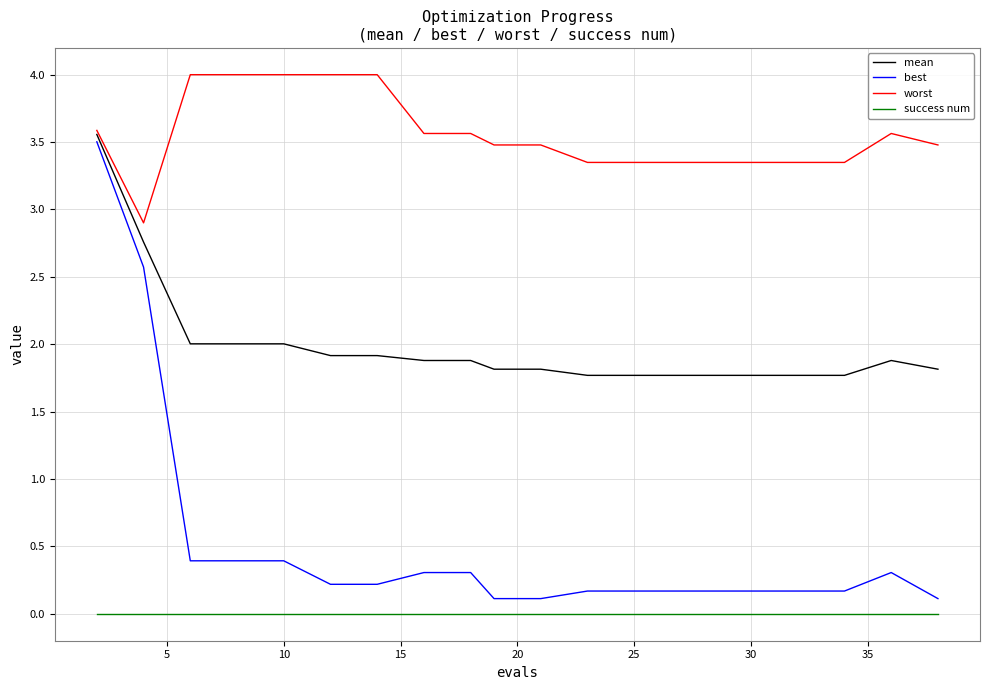

What is the maximum value shown in the chart?

4.0